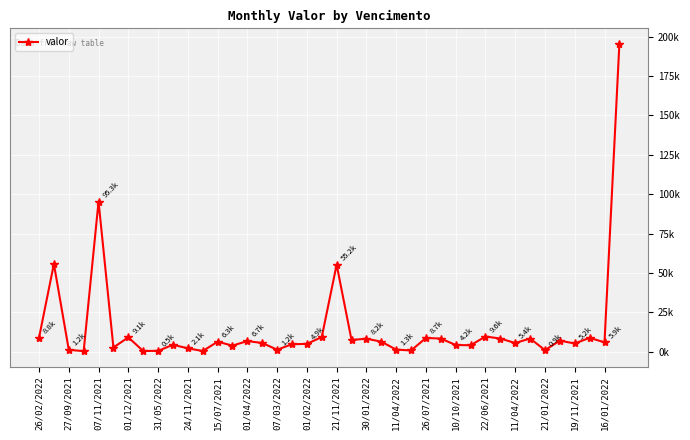

Where does the data first go above 5880?

26/02/2022